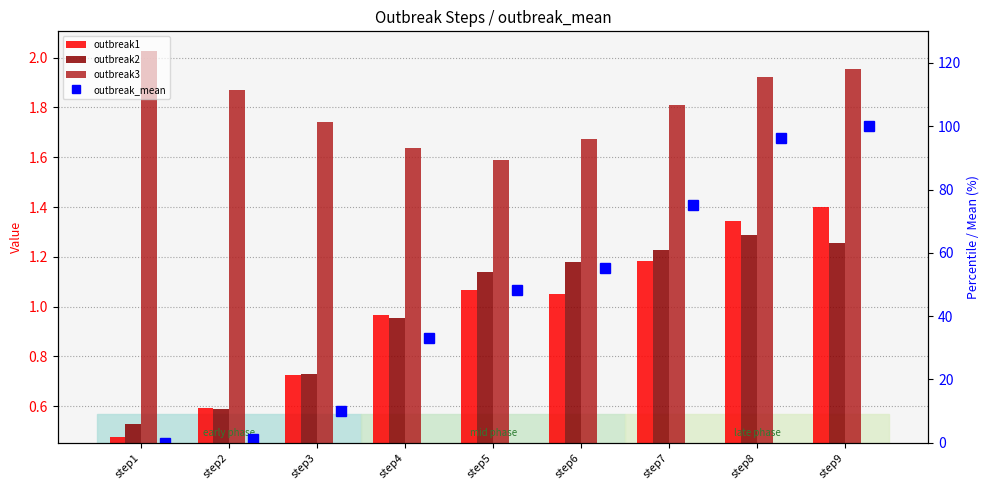

Between step2 and step4, which series saw the biggest shift?

outbreak_mean